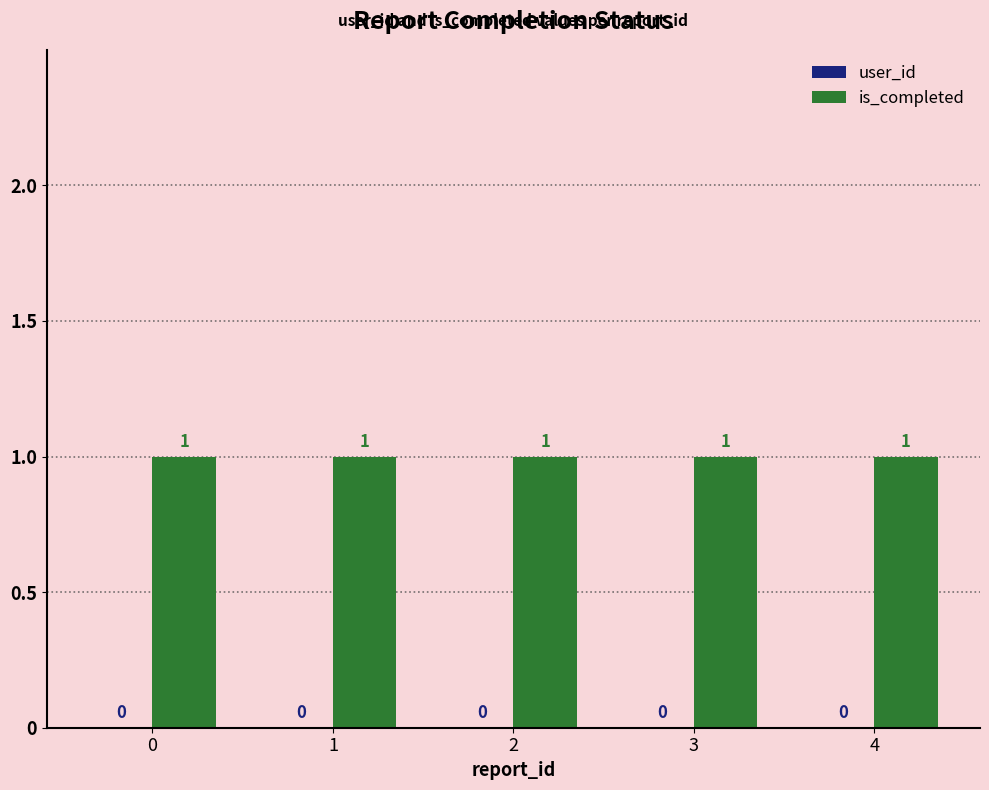

What are all the series names shown in the legend?

user_id, is_completed